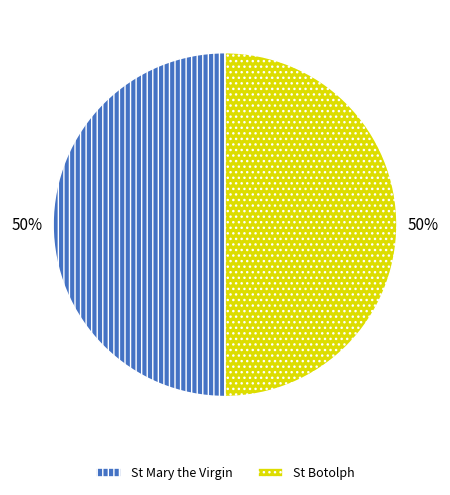

Is it true that St Botolph is 61% of the pie?

False